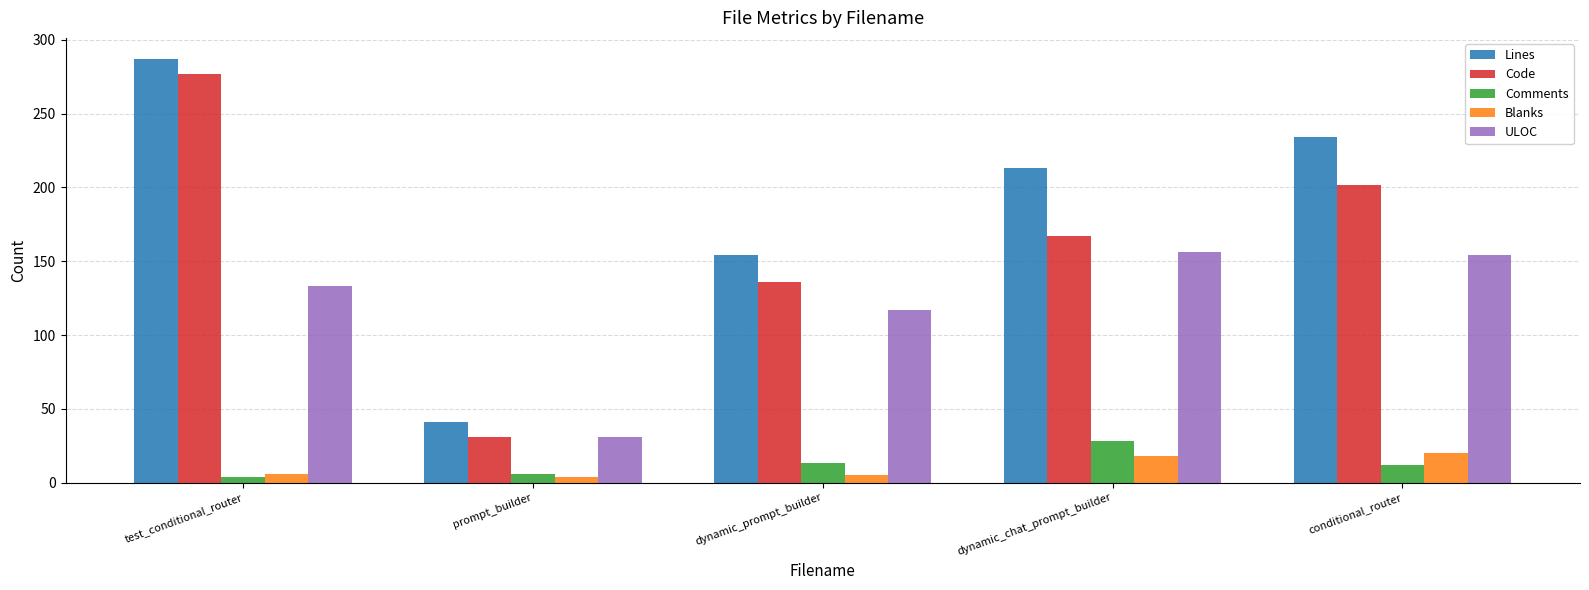

The value of Lines at dynamic_chat_prompt_builder is 119. True or false?

False